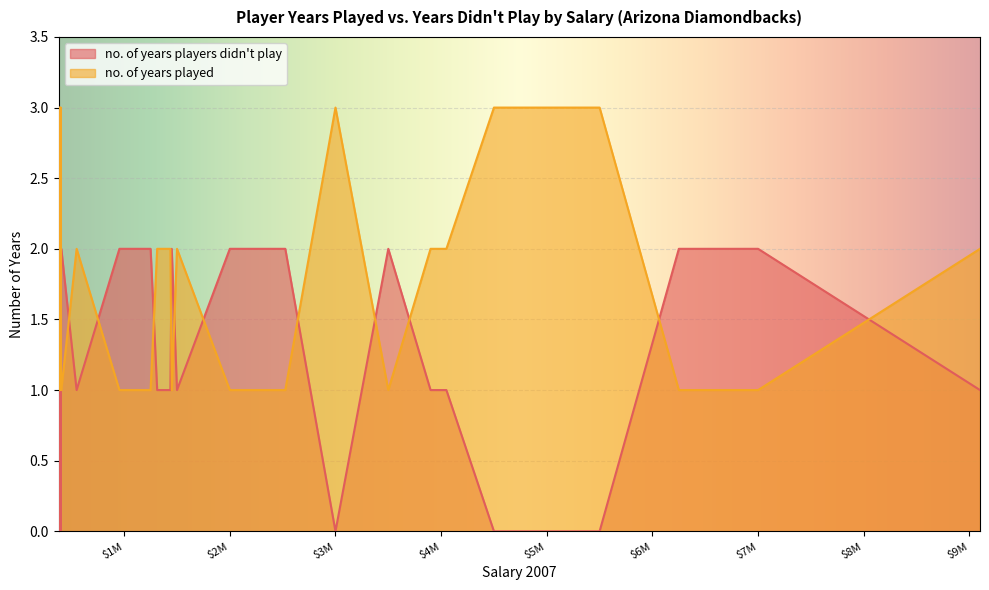

True or false: no. of years played has a value of 3 at Augie Ojeda.

False